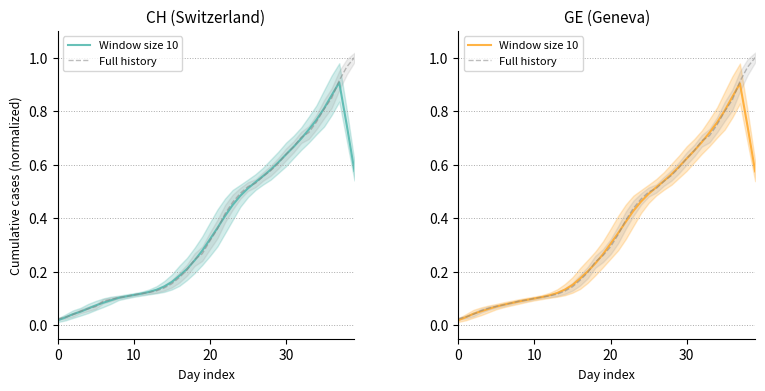

The Full history series shows 0.5 at 24. True or false?

True